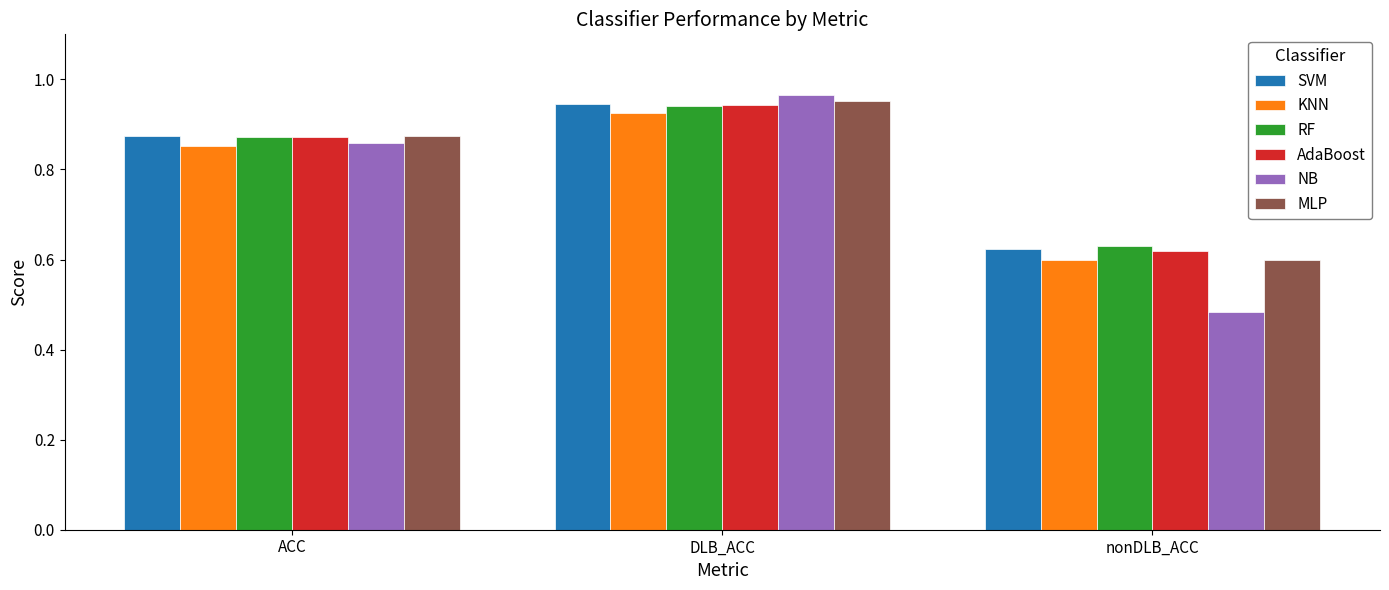

At which label does KNN reach its minimum?

nonDLB_ACC